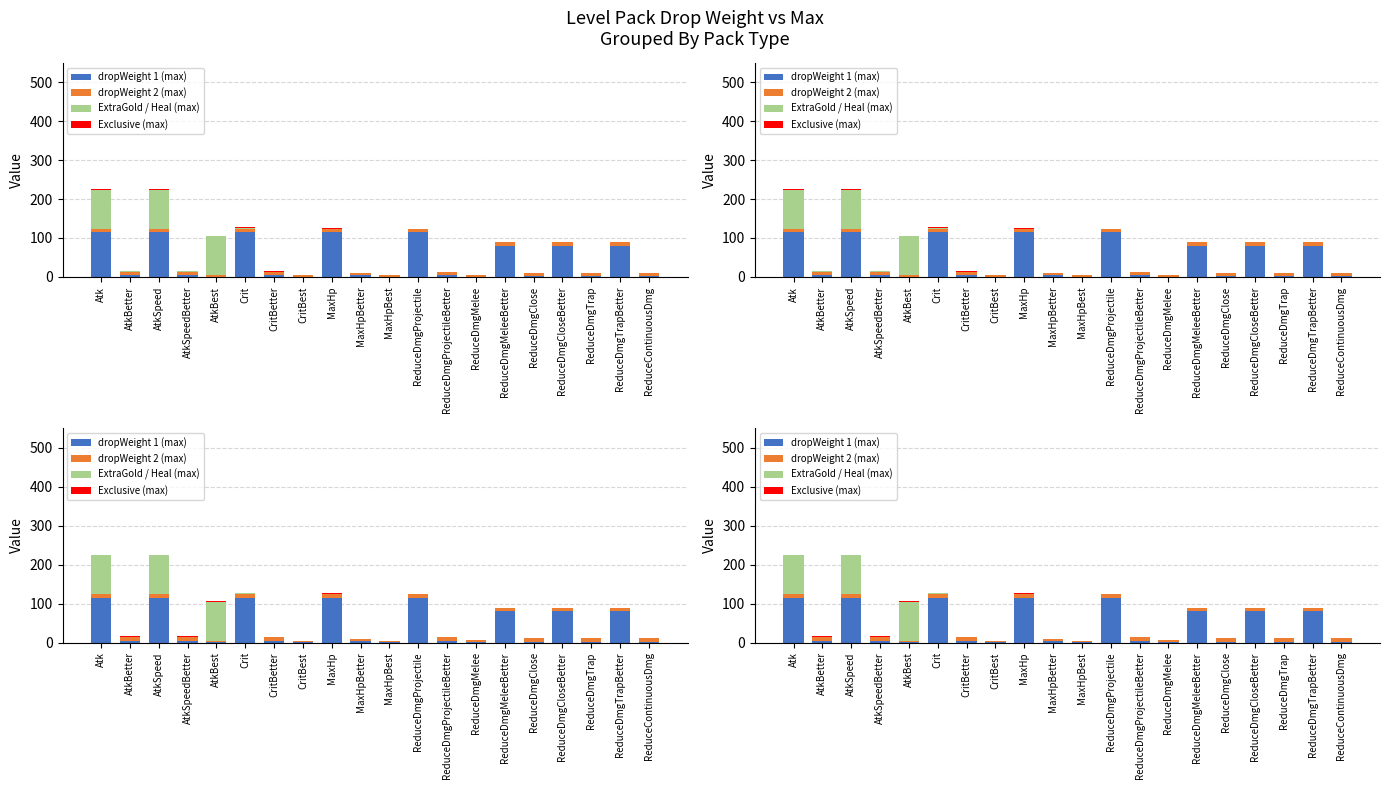

What is the value of the dropWeight 2 (max) bar at the 13th from the left?

9